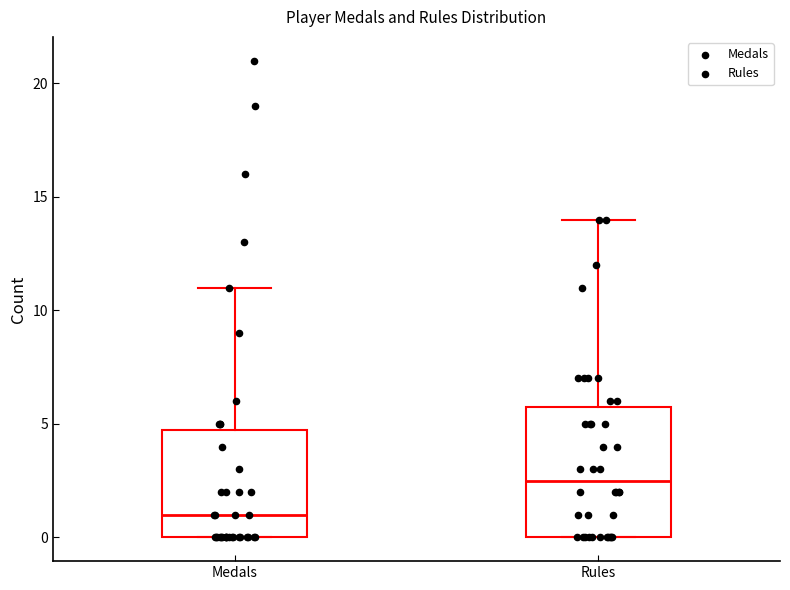

Reading left to right, read every box against the y-axis: the position of its median line, the range the box covers, and the ends of its whiskers. The values are not printed on the chart, so give them approximately, as read against the axis.

Medals: median 1.0, box 0.0 to 5.0, whiskers 0.0 to 11.0
Rules: median 2.5, box 0.0 to 6.0, whiskers 0.0 to 14.0